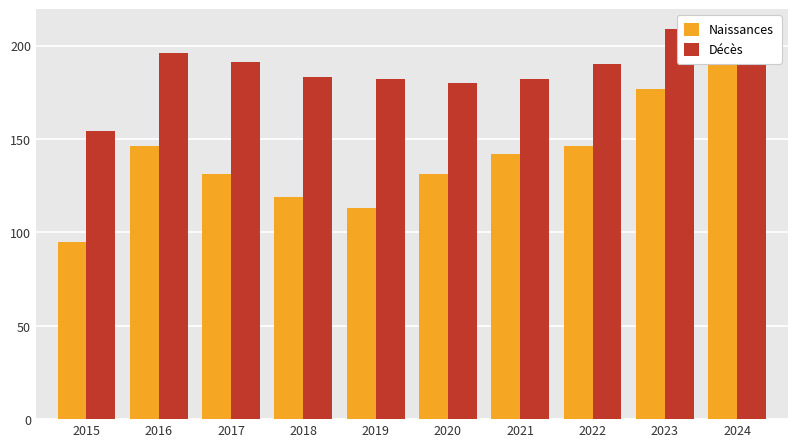

Is it true that Naissances equals 60 at 2017?

False